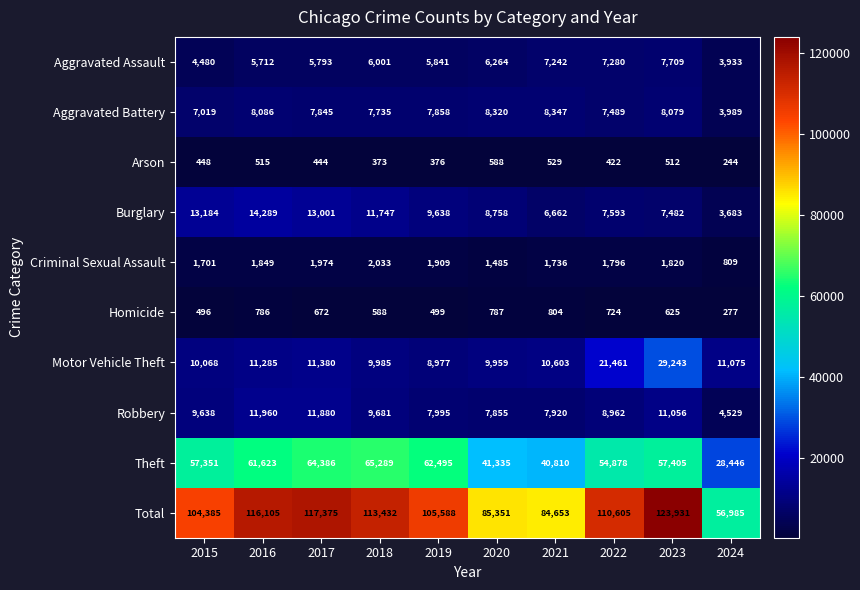

At how many categories does at least one series exceed 122043?

1